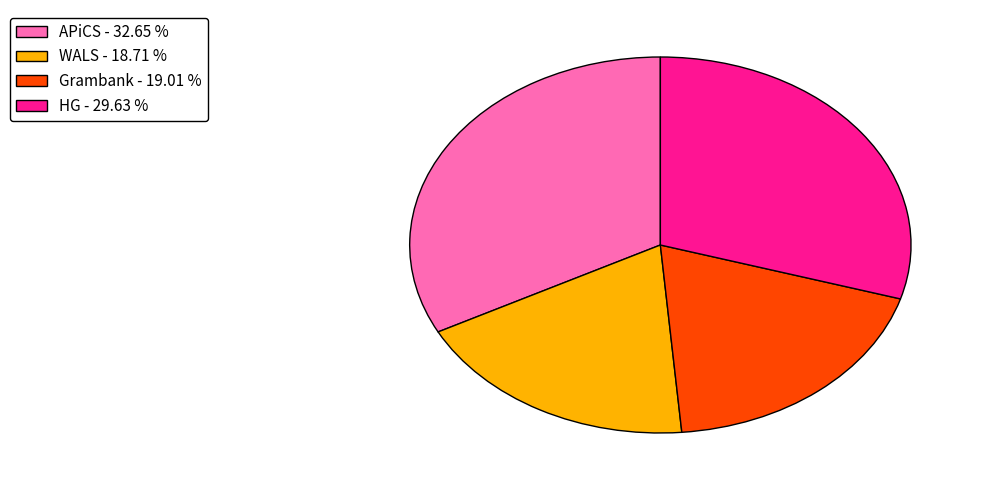

Which slice is the largest?

APiCS